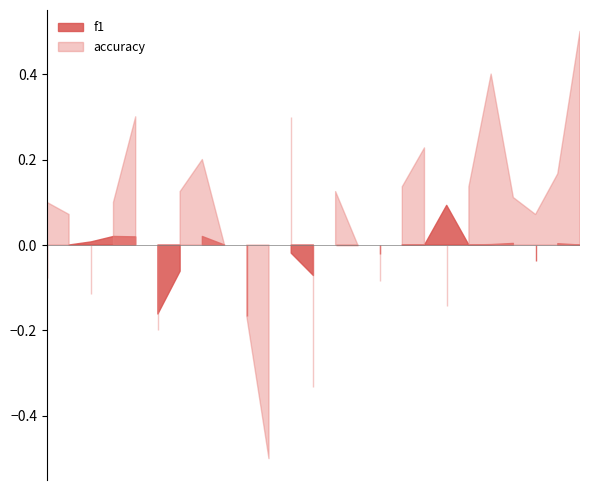

Which label corresponds to the largest value in the chart?

26